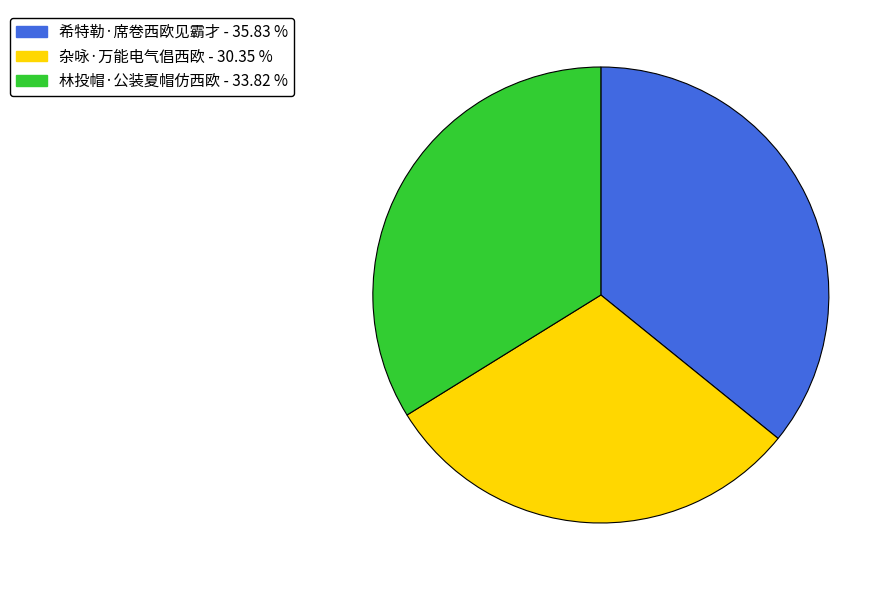

Is there a majority slice in this chart?

No